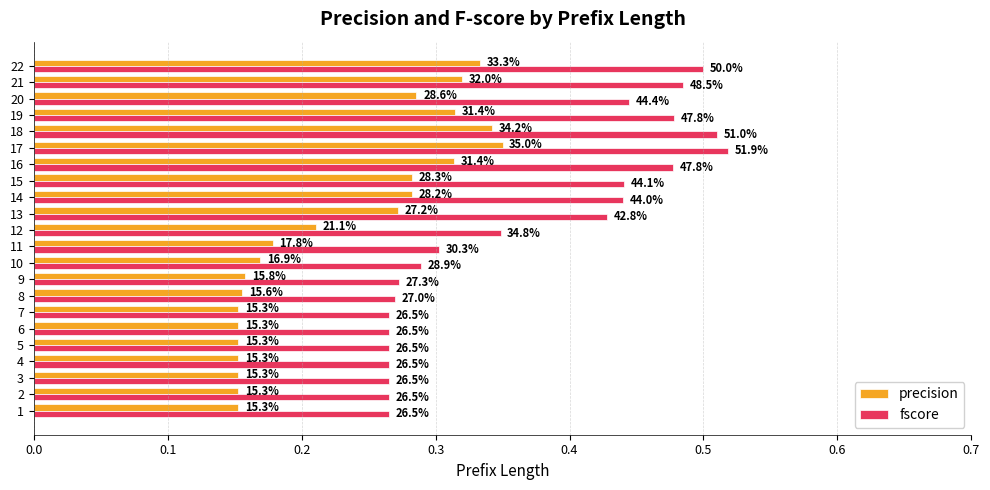

Between 10 and 13, which is larger?

13